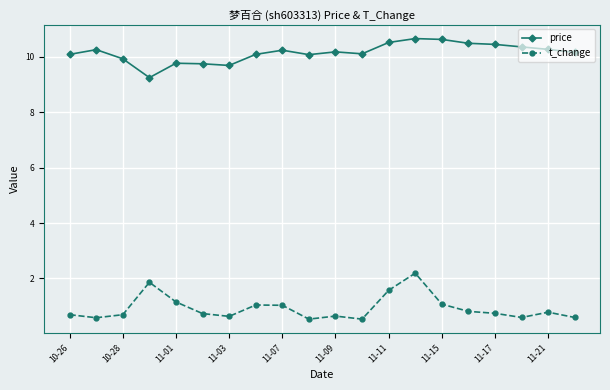

True or false: t_change and price intersect in this chart.

False